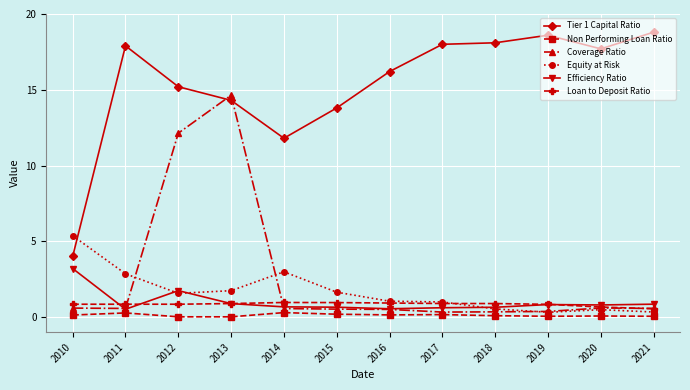

How many intersections are there between Loan to Deposit Ratio and Efficiency Ratio?

4